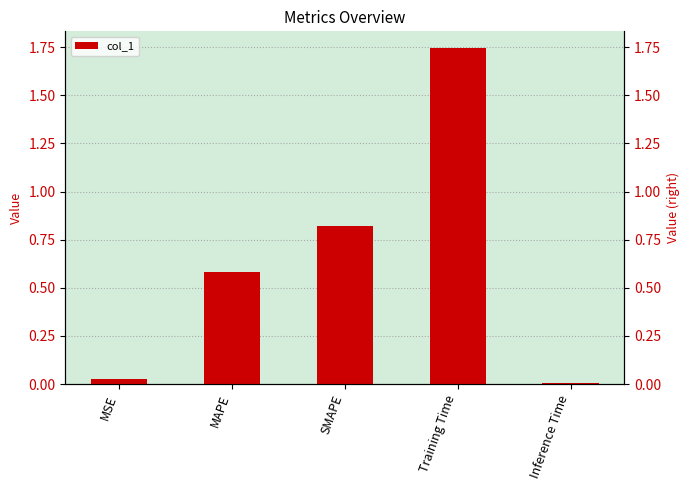

Between SMAPE and MSE, which is larger?

SMAPE